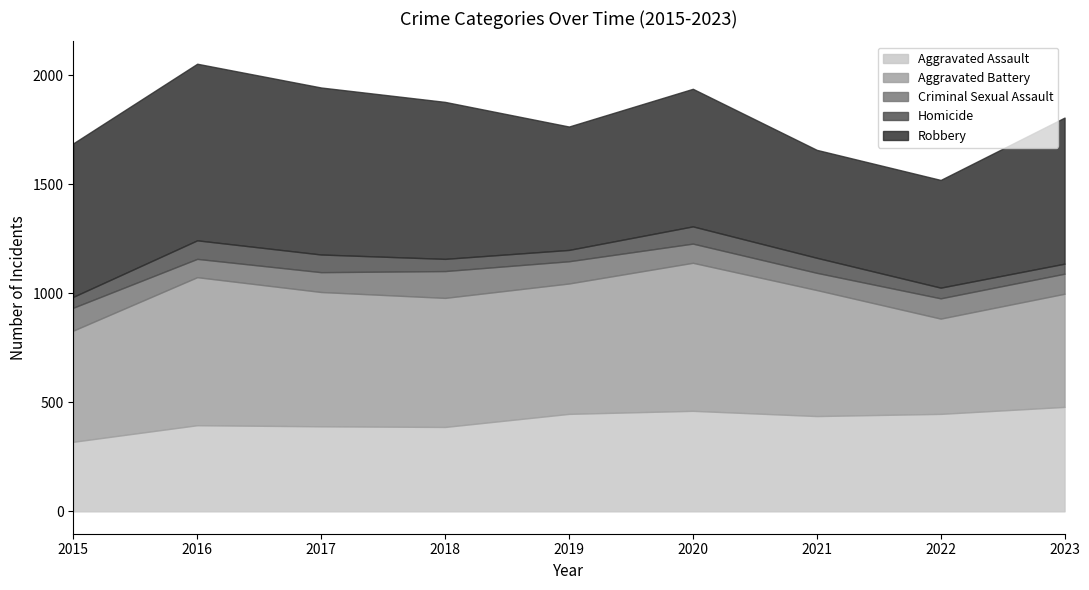

How many interior local peaks does the Criminal Sexual Assault series have?

2